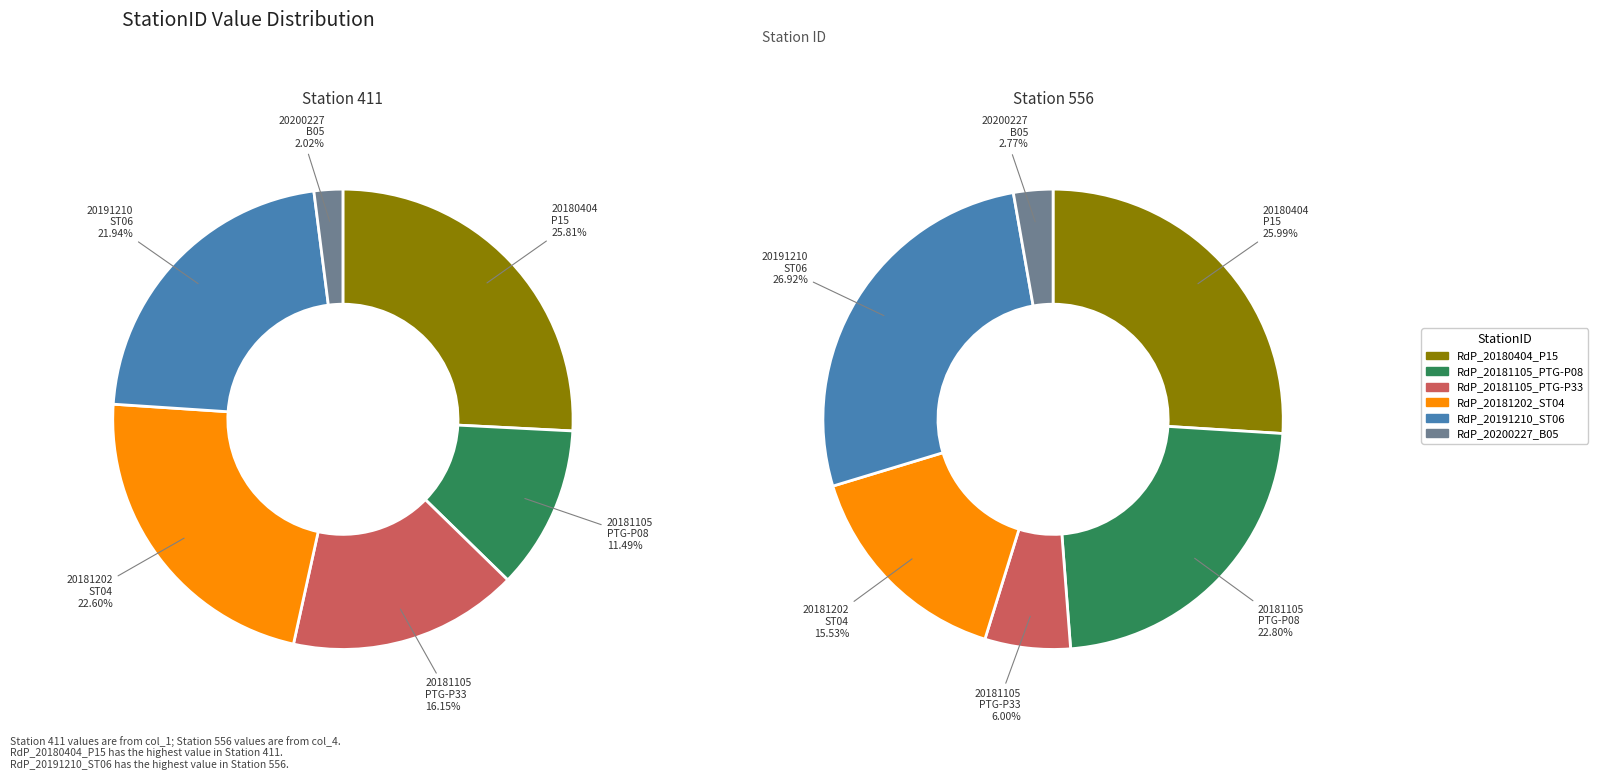

Combined, do 4 and col_4_values account for over 50%?

No